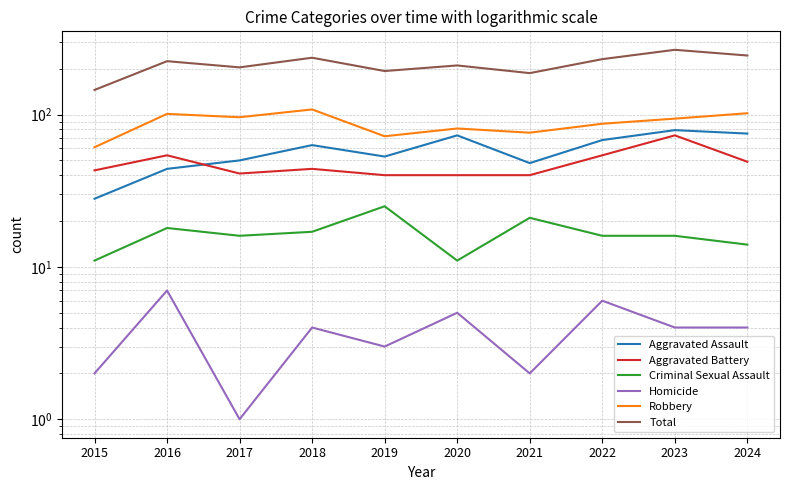

Does the chart display data point markers on the line(s)?

No